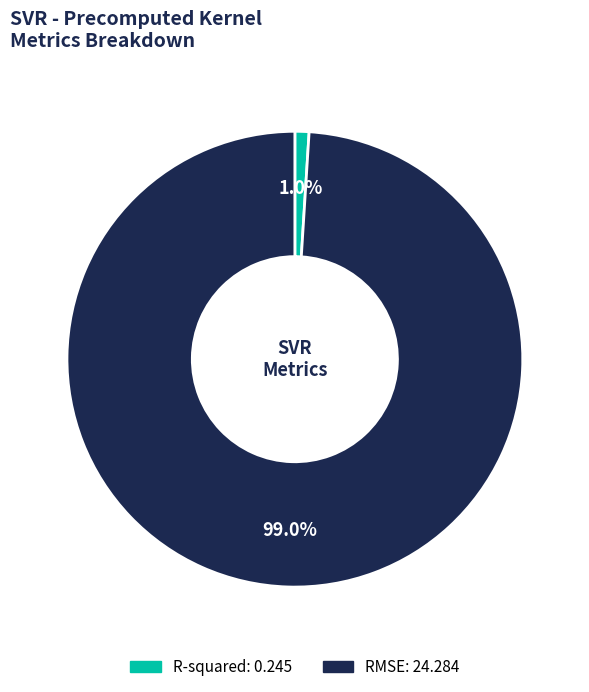

To the nearest percent, what is the difference between the RMSE and R-squared slice percentages?

98%